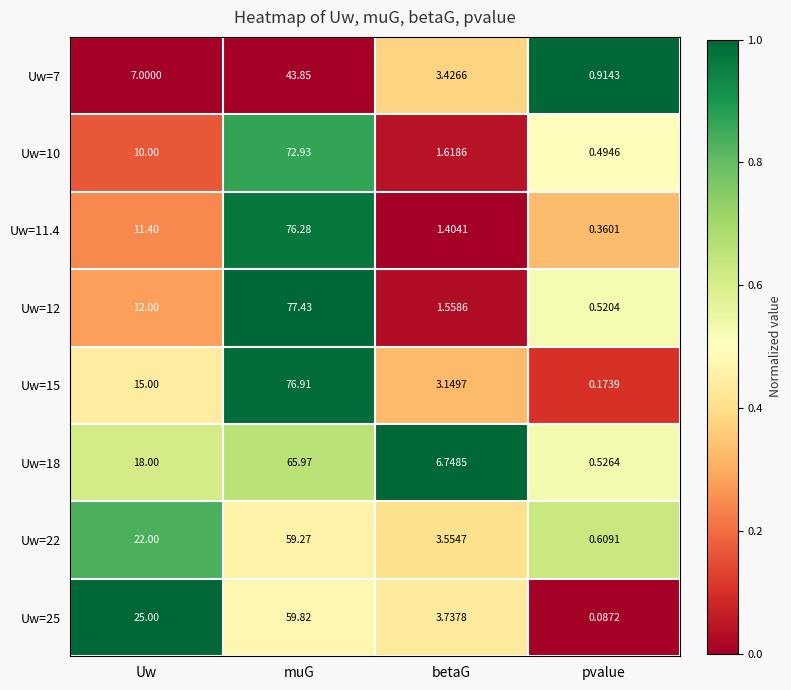

Which series has the largest total across all categories?

Uw=15